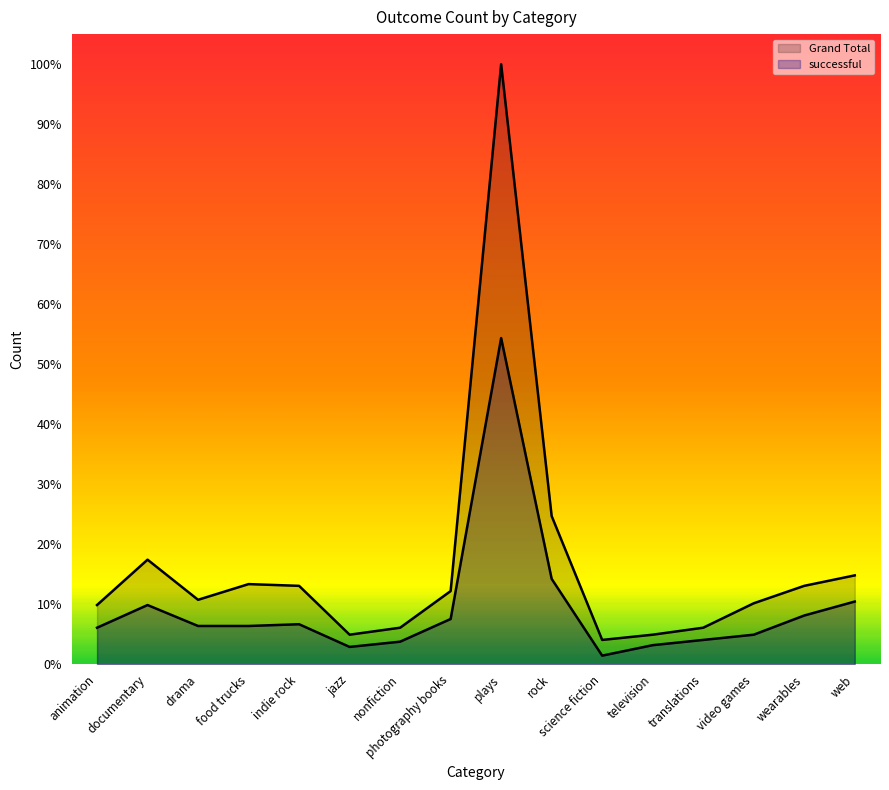

What is the difference between the second highest and second lowest values in the Grand Total series?

68